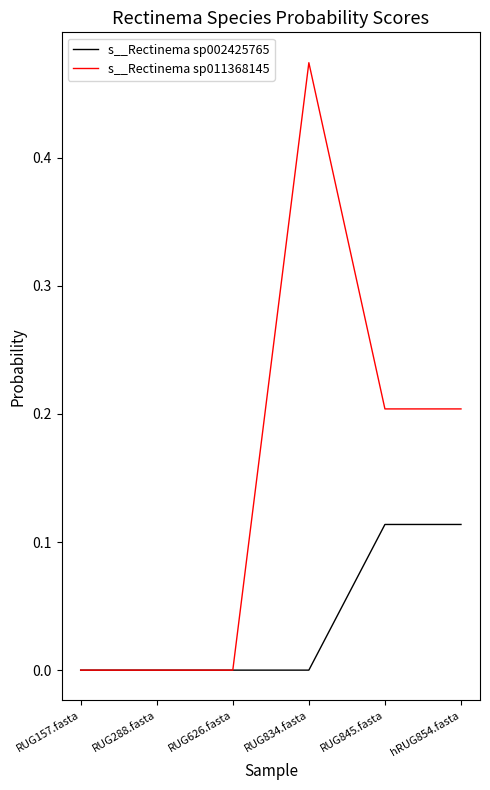

Which series has the largest total across all categories?

s__Rectinema sp011368145